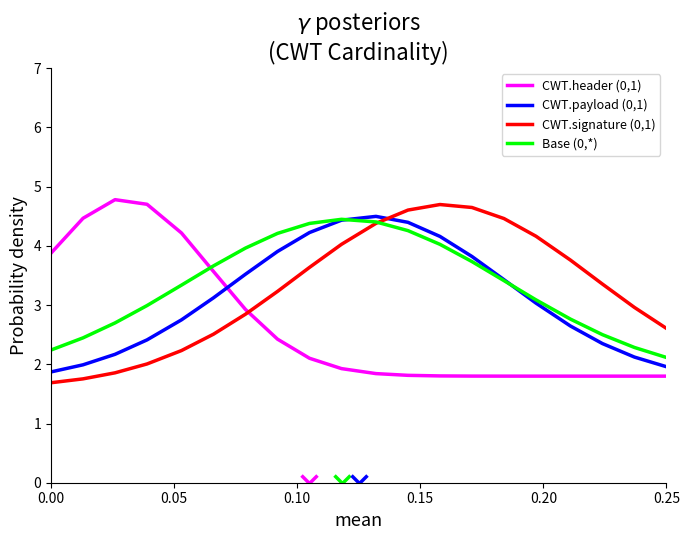

True or false: Base (0,*) has more than 1 points higher than both neighbors.

False